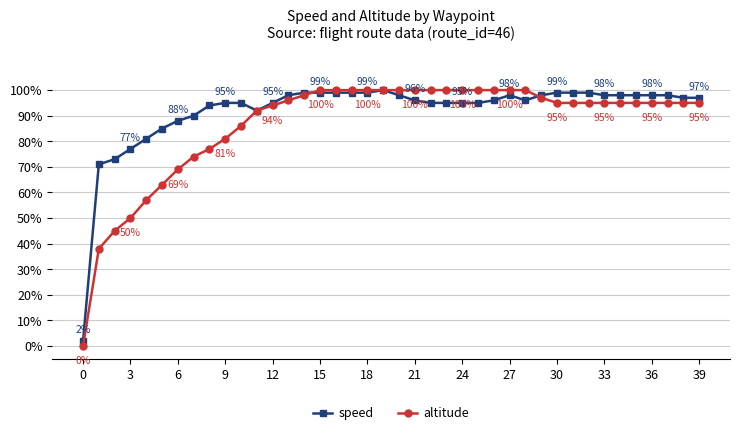

What is the difference between the maximum and minimum values in the altitude series?

100